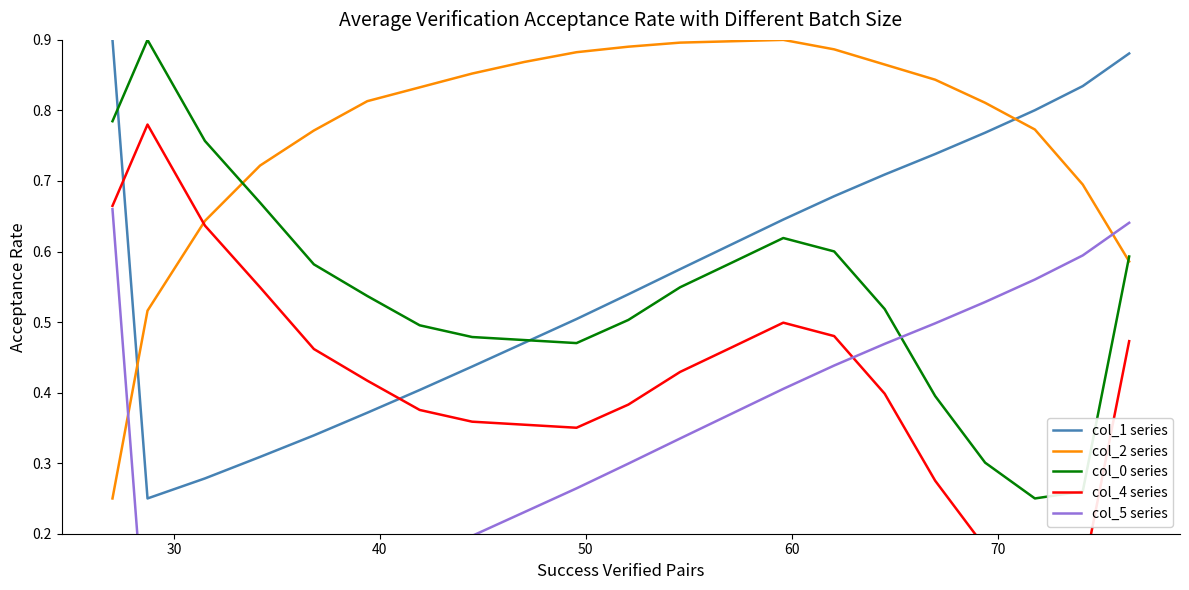

How many intersections are there between col_2 series and col_1 series?

2